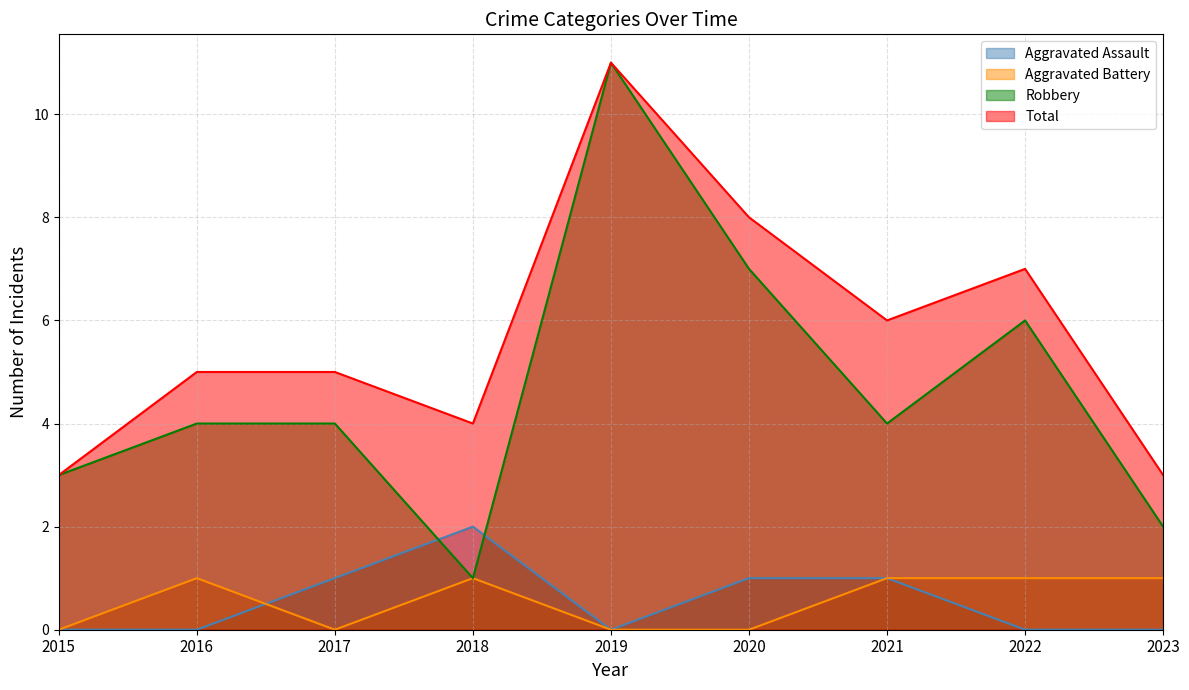

At which label does Aggravated Battery reach its peak?

2016